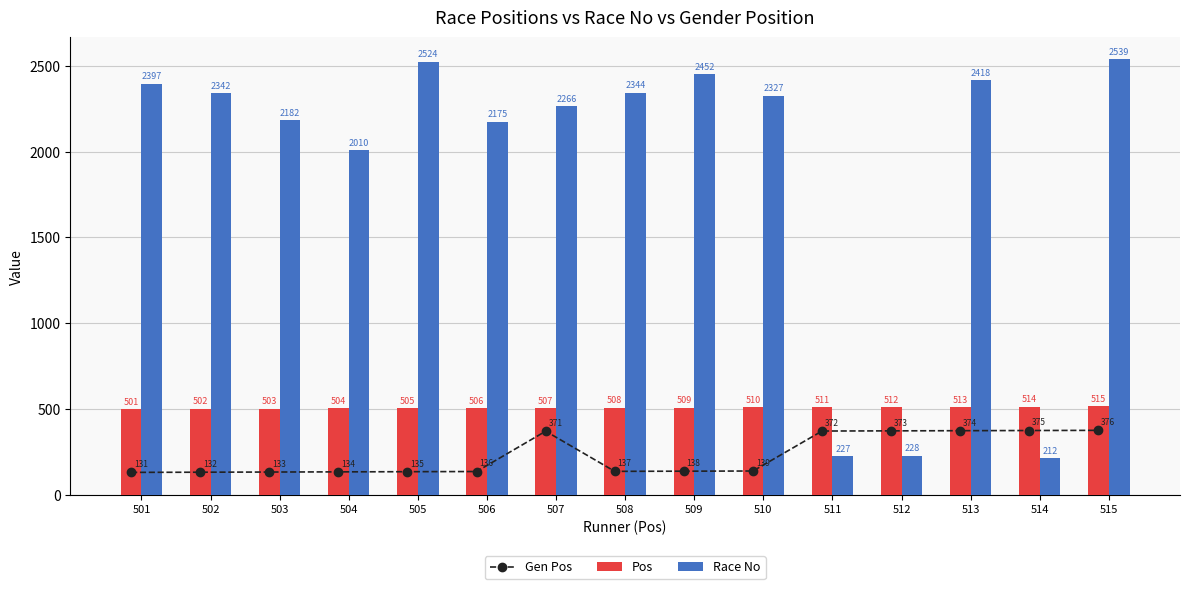

What is the difference between the Pos values at 502 and 514?

12